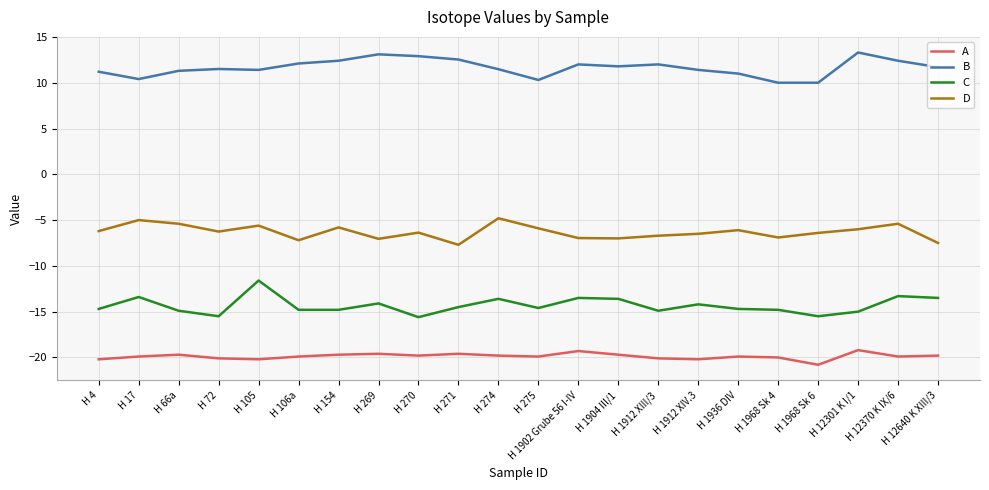

What are all the series names shown in the legend?

A, B, C, D